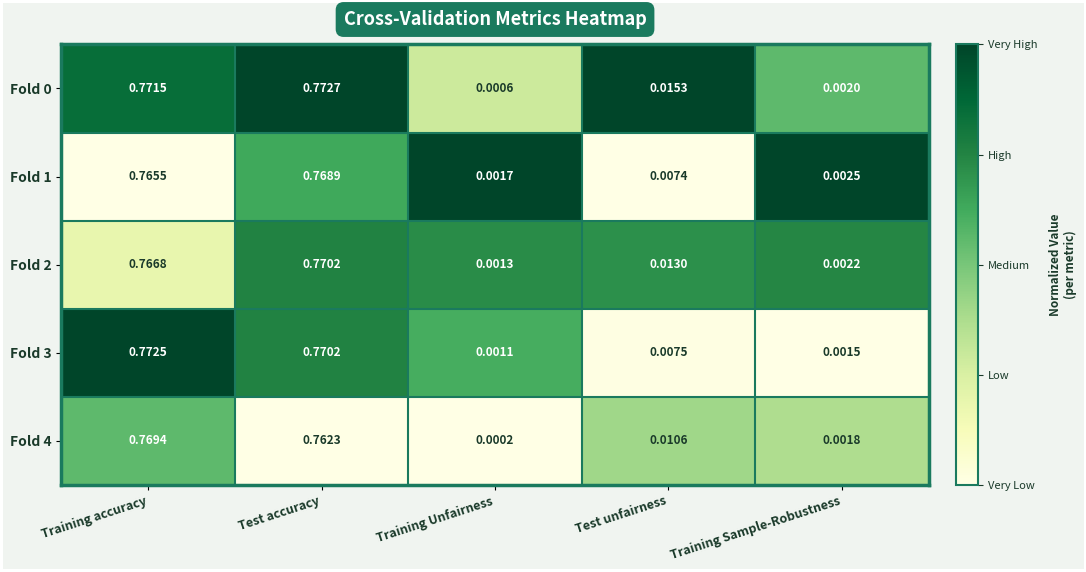

Which category has the highest value across all series?

Test accuracy